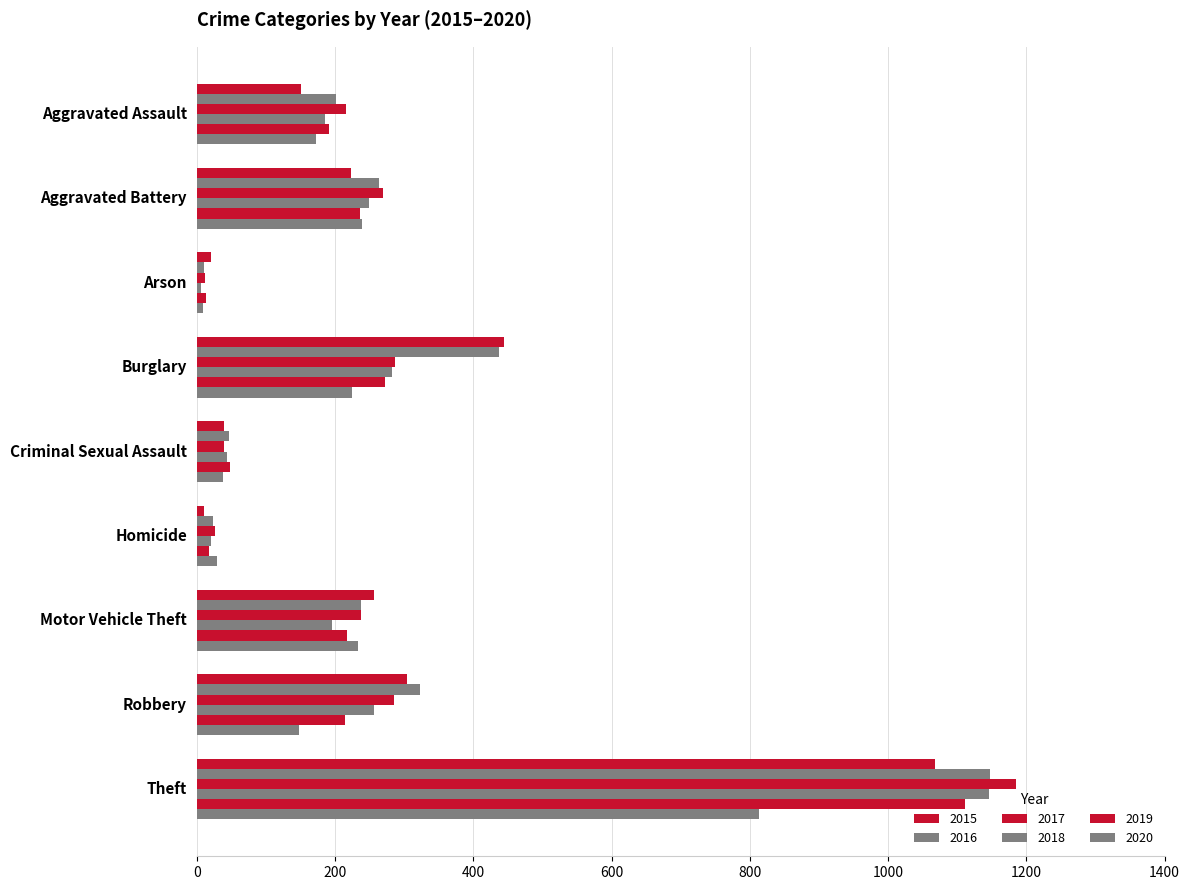

Reading left to right, what are all the values shown in this chart?

2015: 151	223	20	445	40	11	257	304	1068
2016: 202	264	11	437	46	24	237	323	1148
2017: 216	269	12	287	39	27	237	285	1185
2018: 186	249	6	282	44	21	195	257	1146
2019: 191	236	13	272	48	18	217	214	1111
2020: 173	239	9	224	38	30	233	148	814